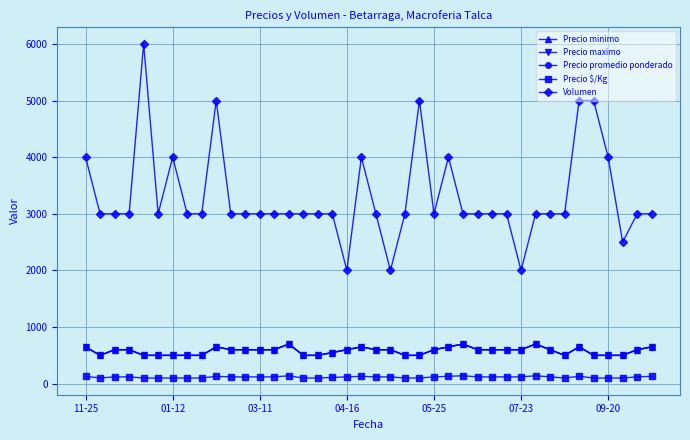

True or false: Precio maximo and Precio minimo cross at least once.

False